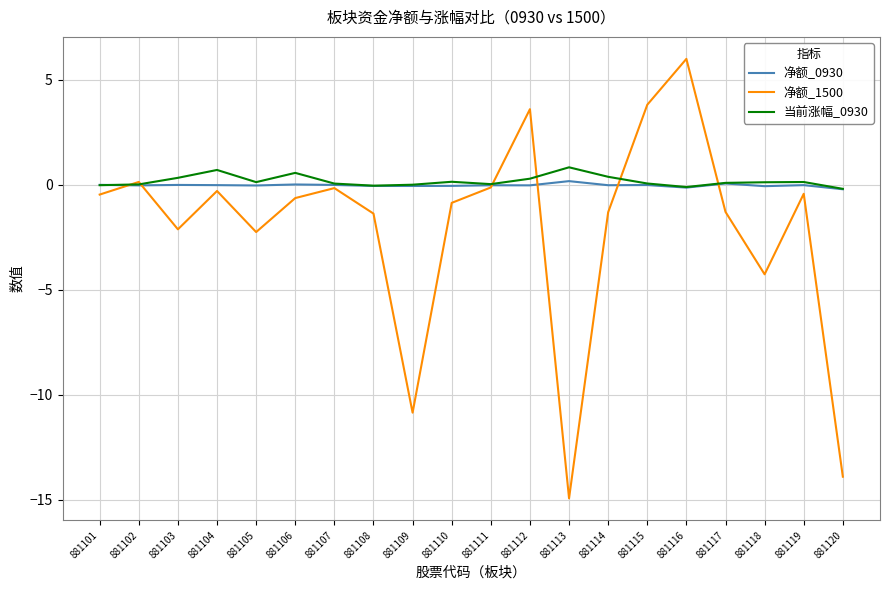

What is the difference between the 当前涨幅_0930 values at 881116 and 881110?

0.3